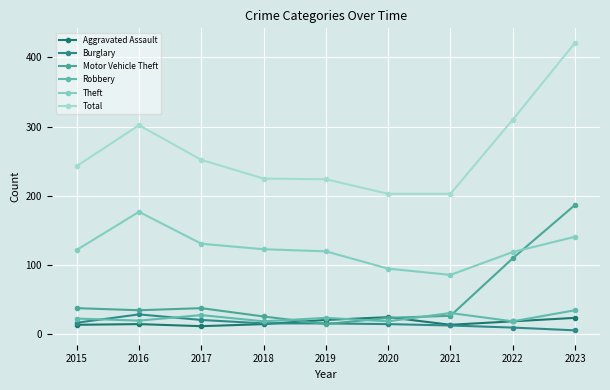

In Theft, how many points are lower than both neighbors (excluding endpoints)?

1